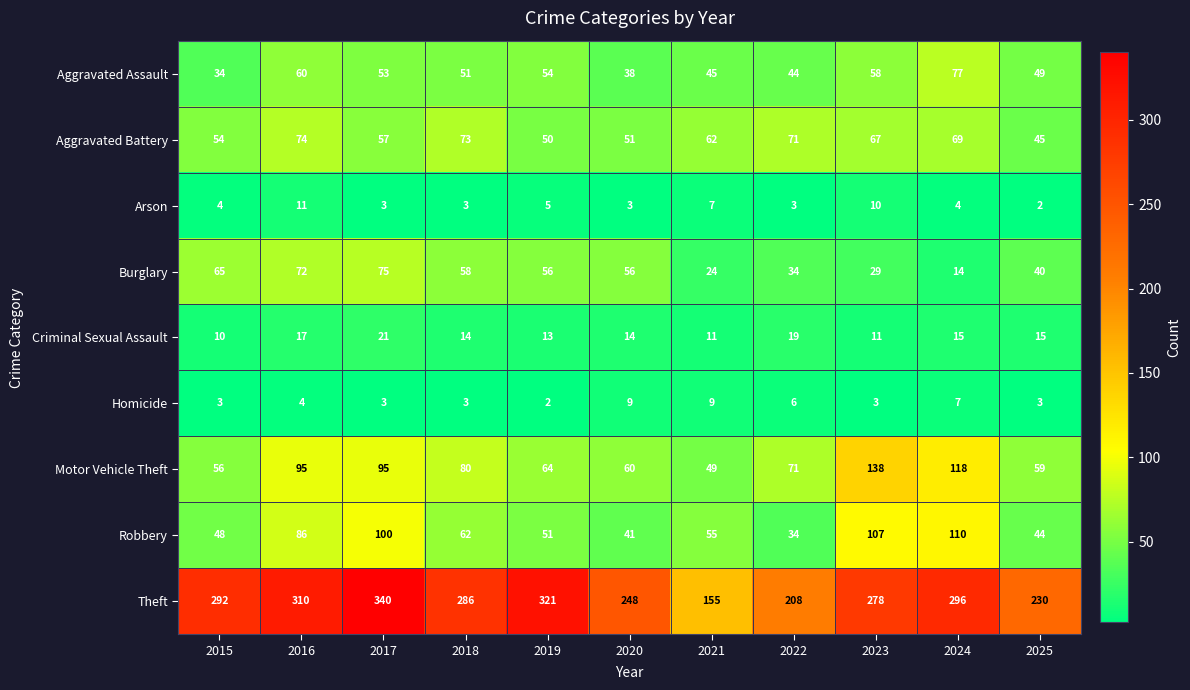

Which series has the largest range (max minus min)?

Theft